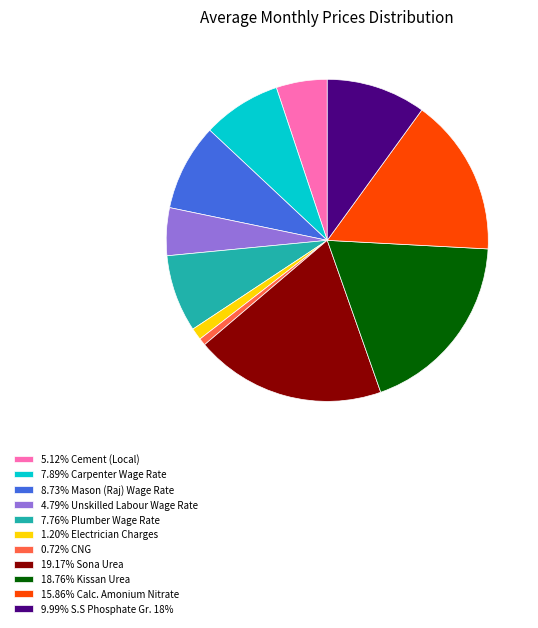

Is there any slice that represents more than half of the pie?

No